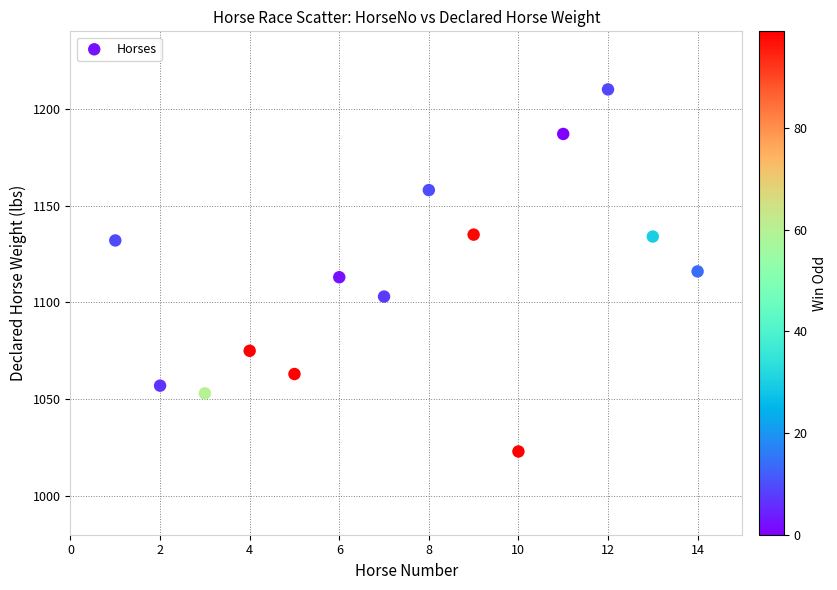

What is the range of X values (max minus min)?

13